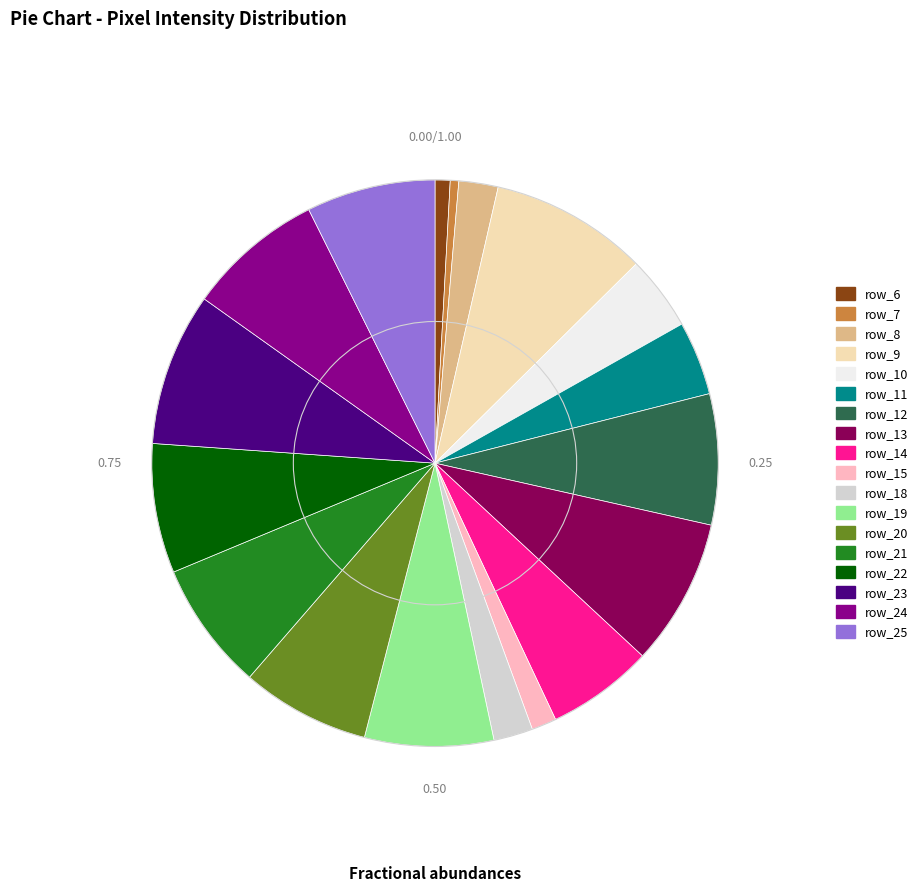

Combined, do row_9 and row_21 account for over 50%?

No